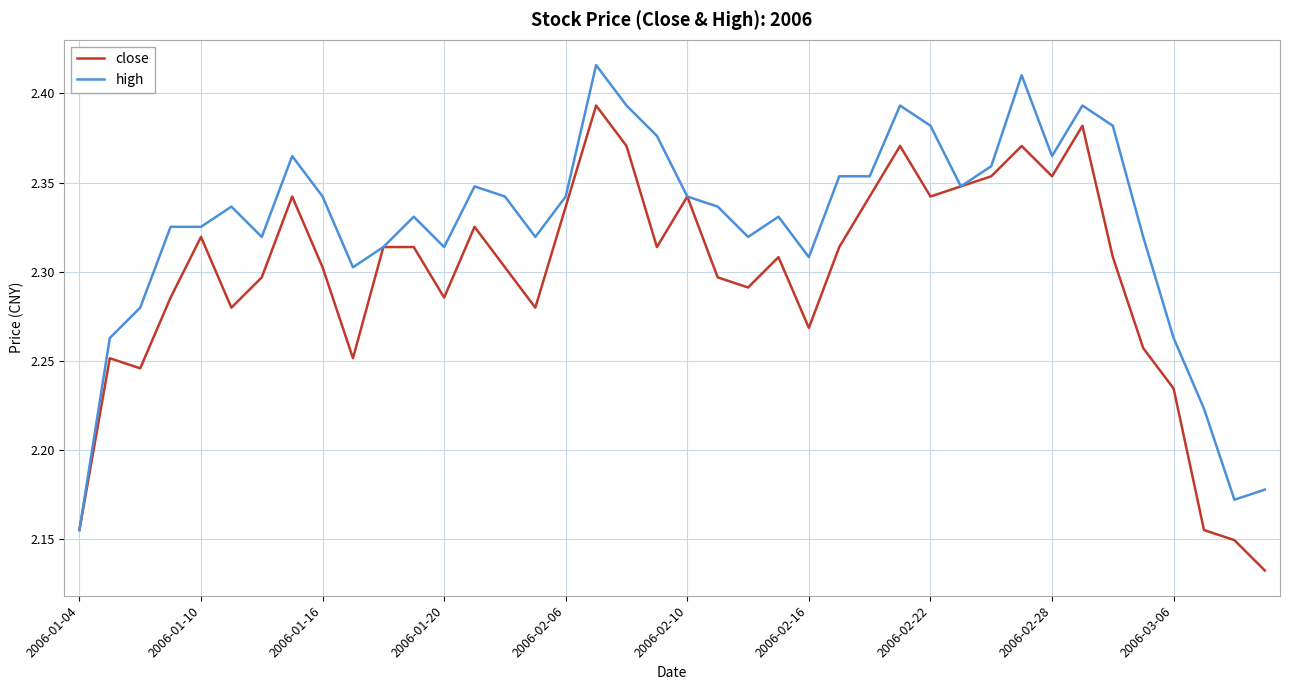

Rank the series by their average value, from lowest to highest.

close, high